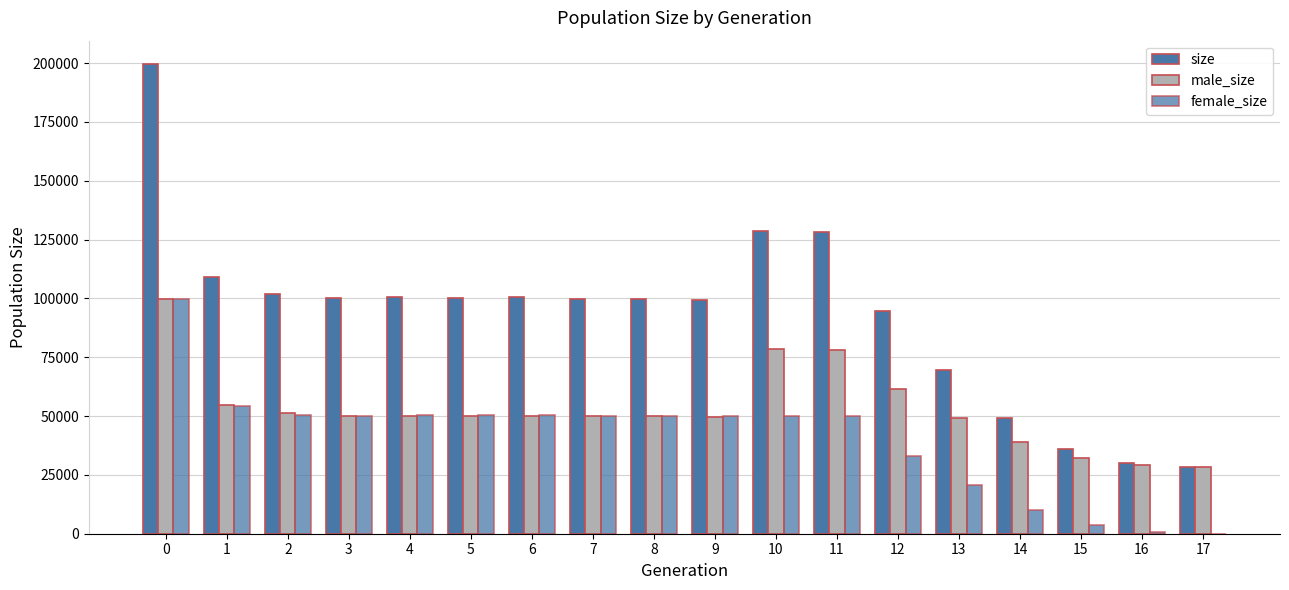

Which series has the widest spread of values?

size